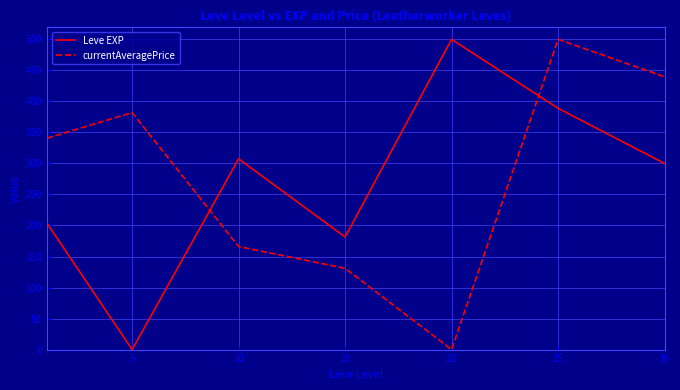

What is the difference between the second highest and second lowest values in the Leve EXP series?

207.4